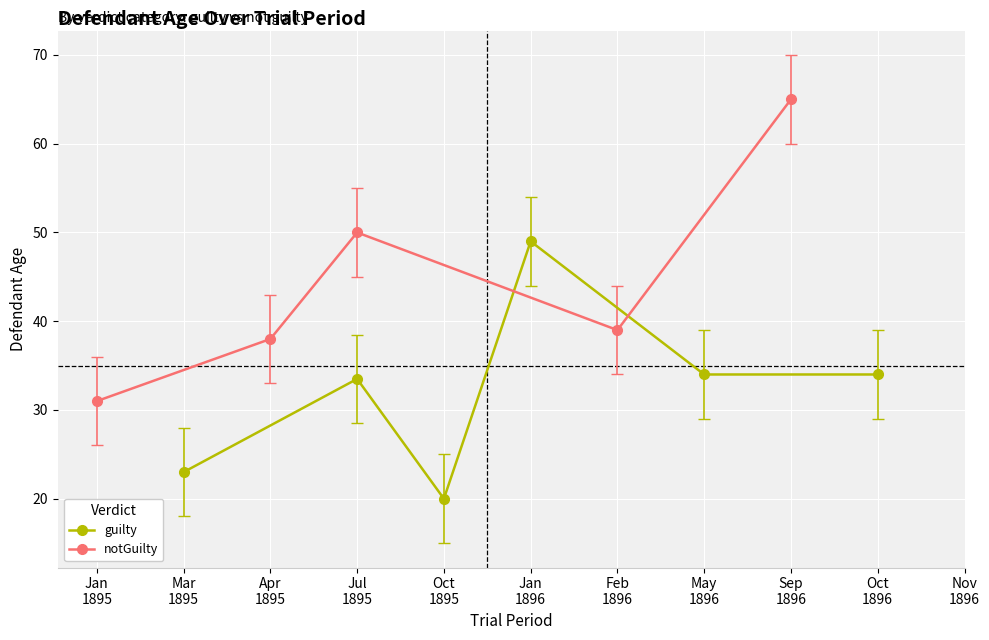

How many interior local peaks does the guilty series have?

2